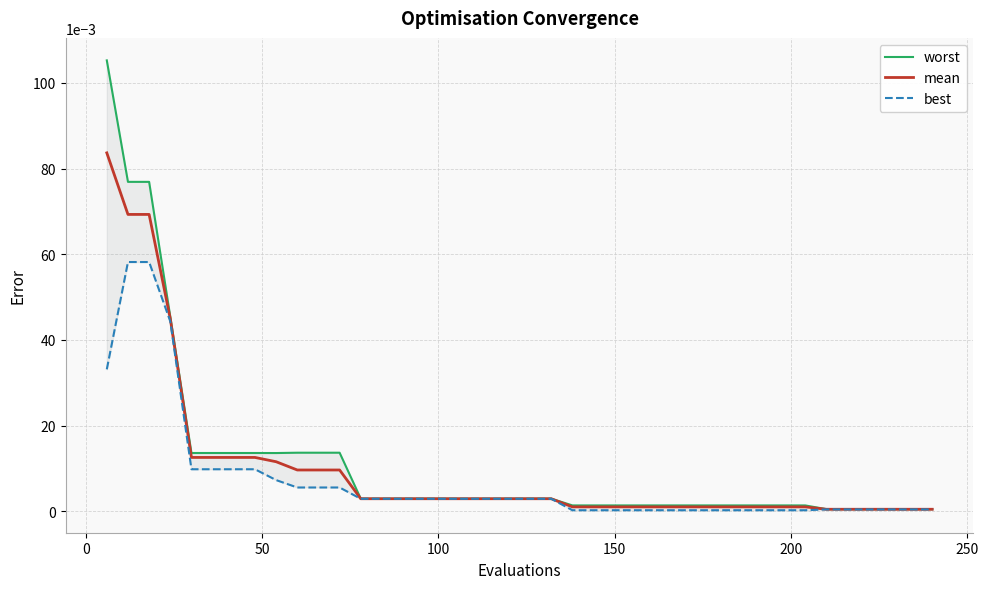

Which series has the largest total across all categories?

worst